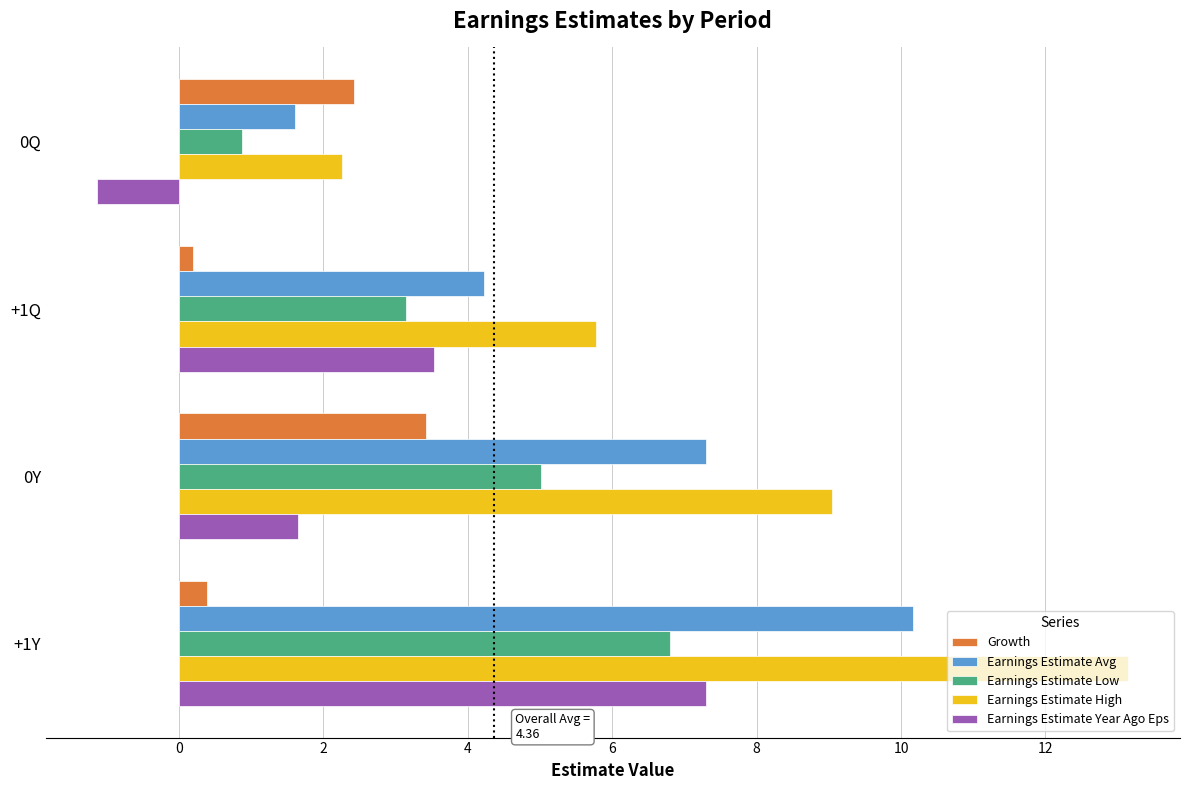

List the series in order of their overall mean, lowest first.

Growth, Earnings Estimate Year Ago Eps, Earnings Estimate Low, Earnings Estimate Avg, Earnings Estimate High